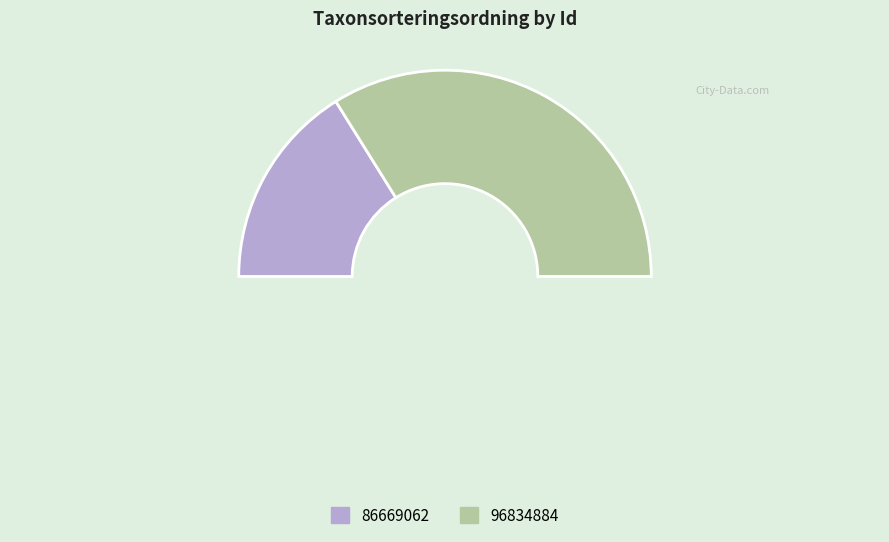

Which category has the biggest portion of the pie?

96834884